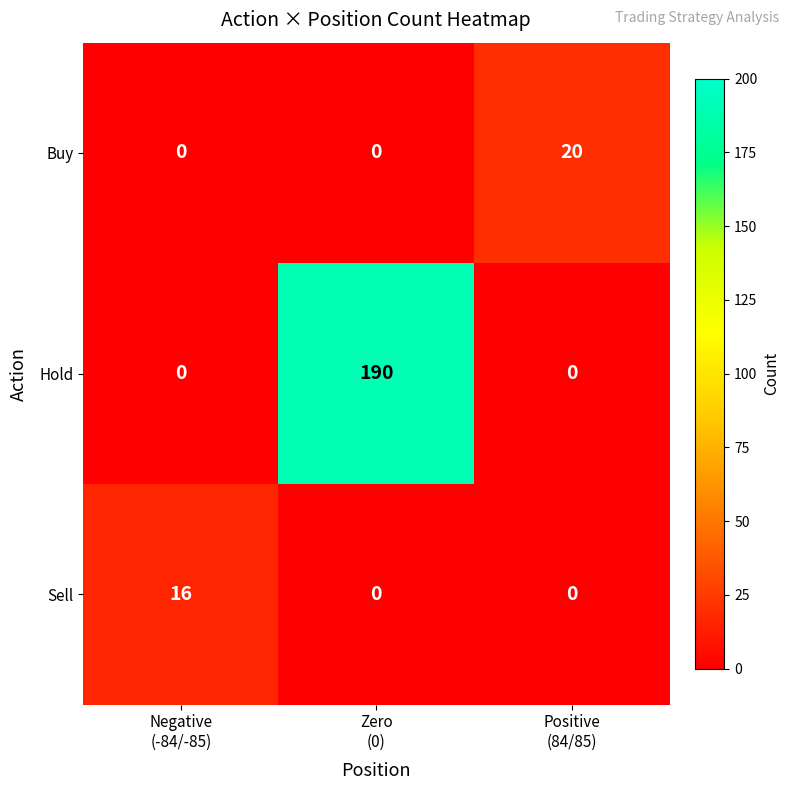

What is the difference between the maximum and second lowest values in the Buy series?

20